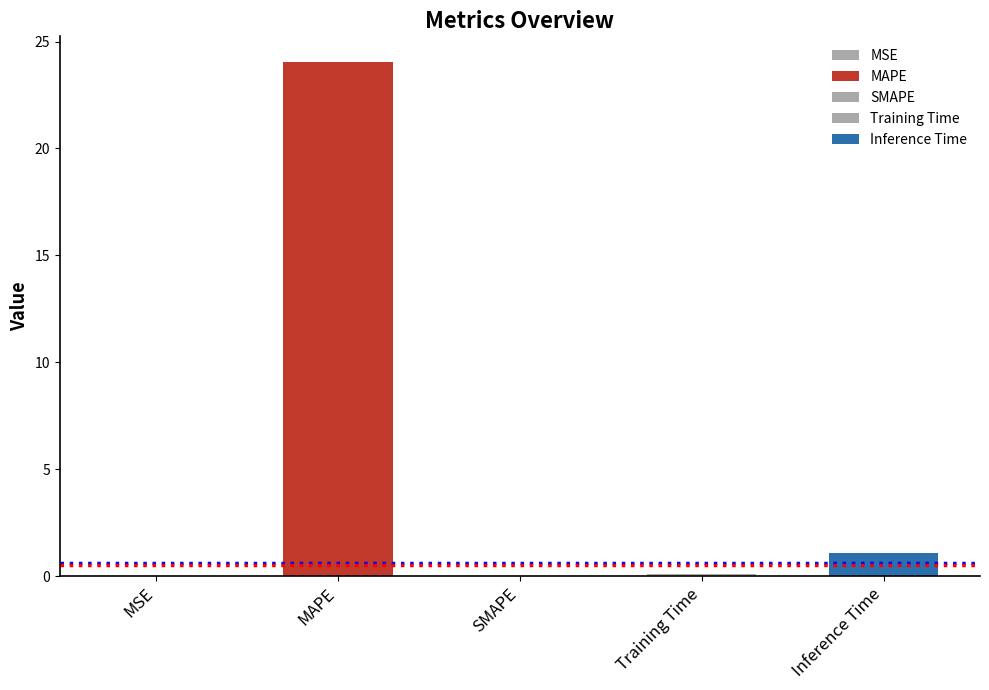

What is the label of the 1st bar from the left?

MSE